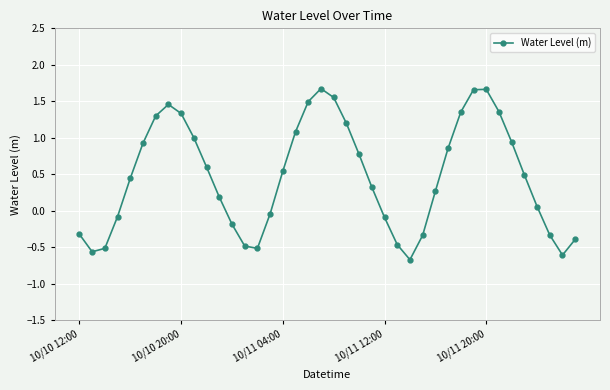

How many data points are above 0?

25